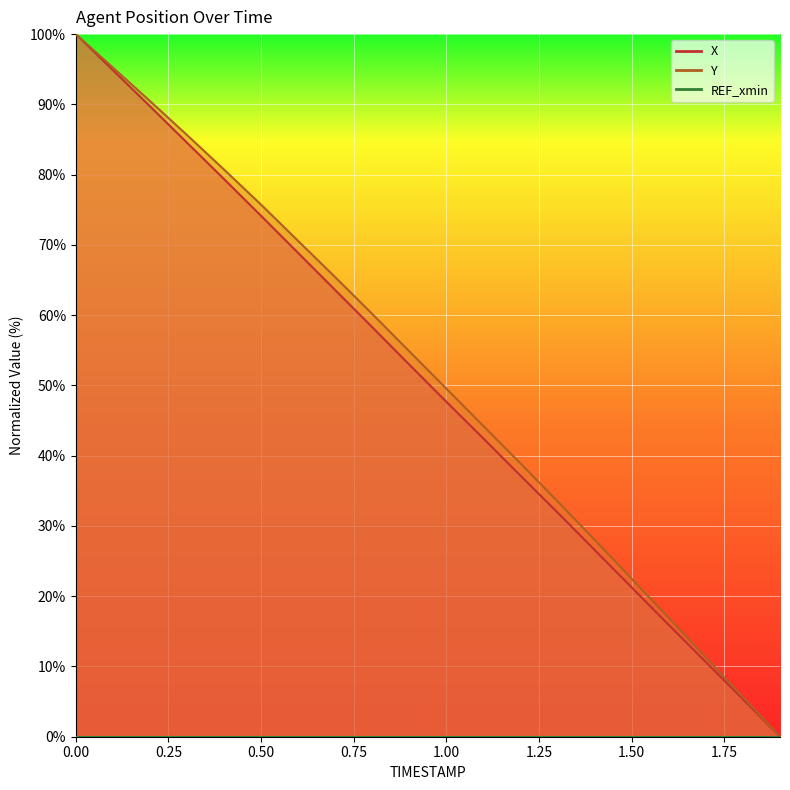

How many categories are shown in the chart?

20